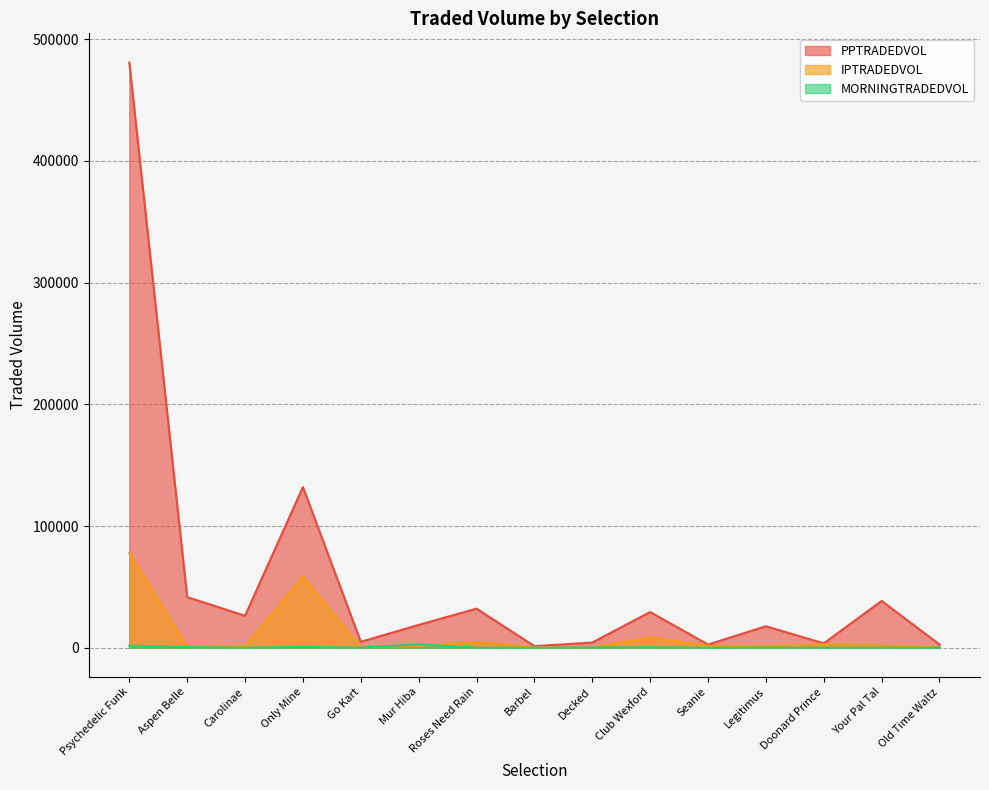

At which label does IPTRADEDVOL first exceed 1616?

Psychedelic Funk